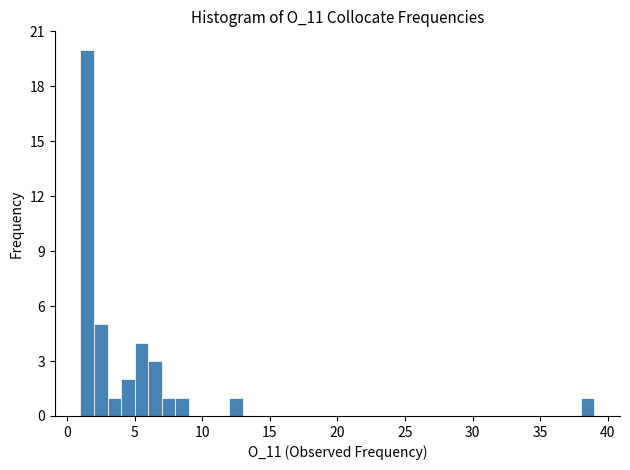

Around what value on the x-axis is the tallest bar? Give the approximate position of its centre, as read against the axis.

1.5